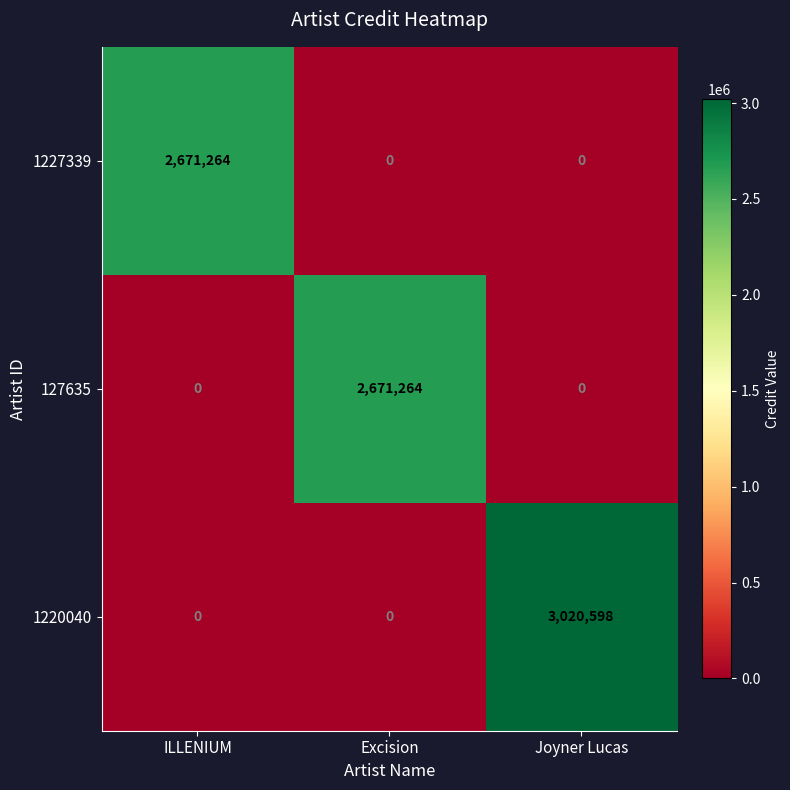

Which category has the highest value across all series?

Joyner Lucas